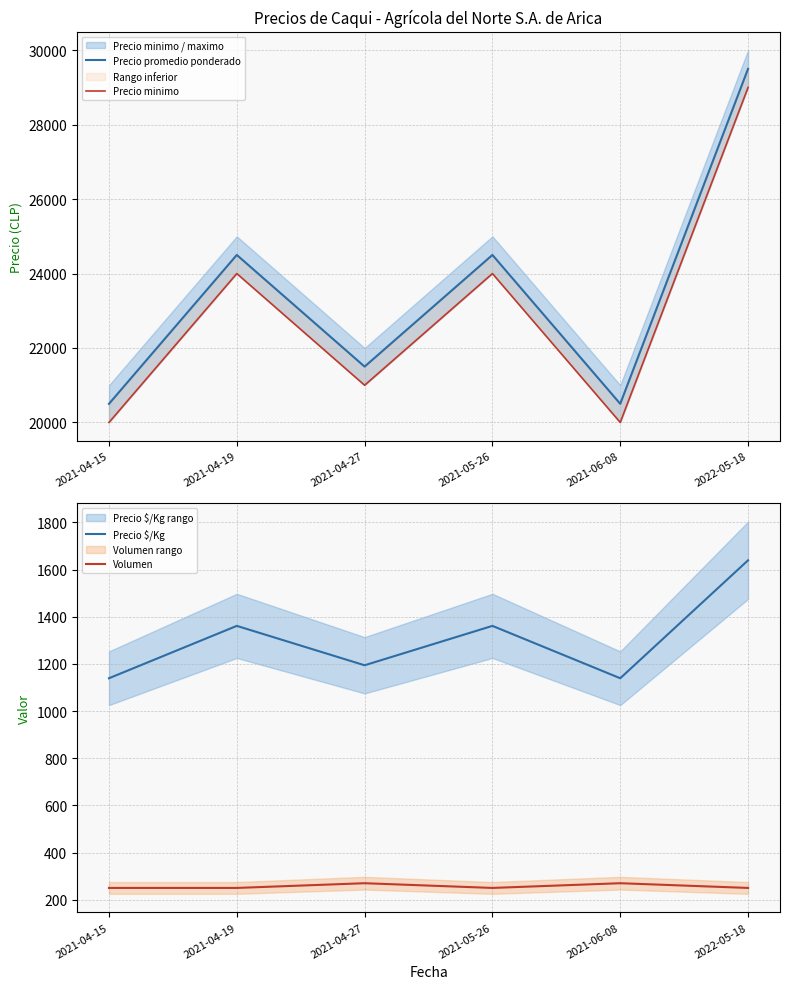

True or false: Precio promedio ponderado and Precio minimo intersect in this chart.

False